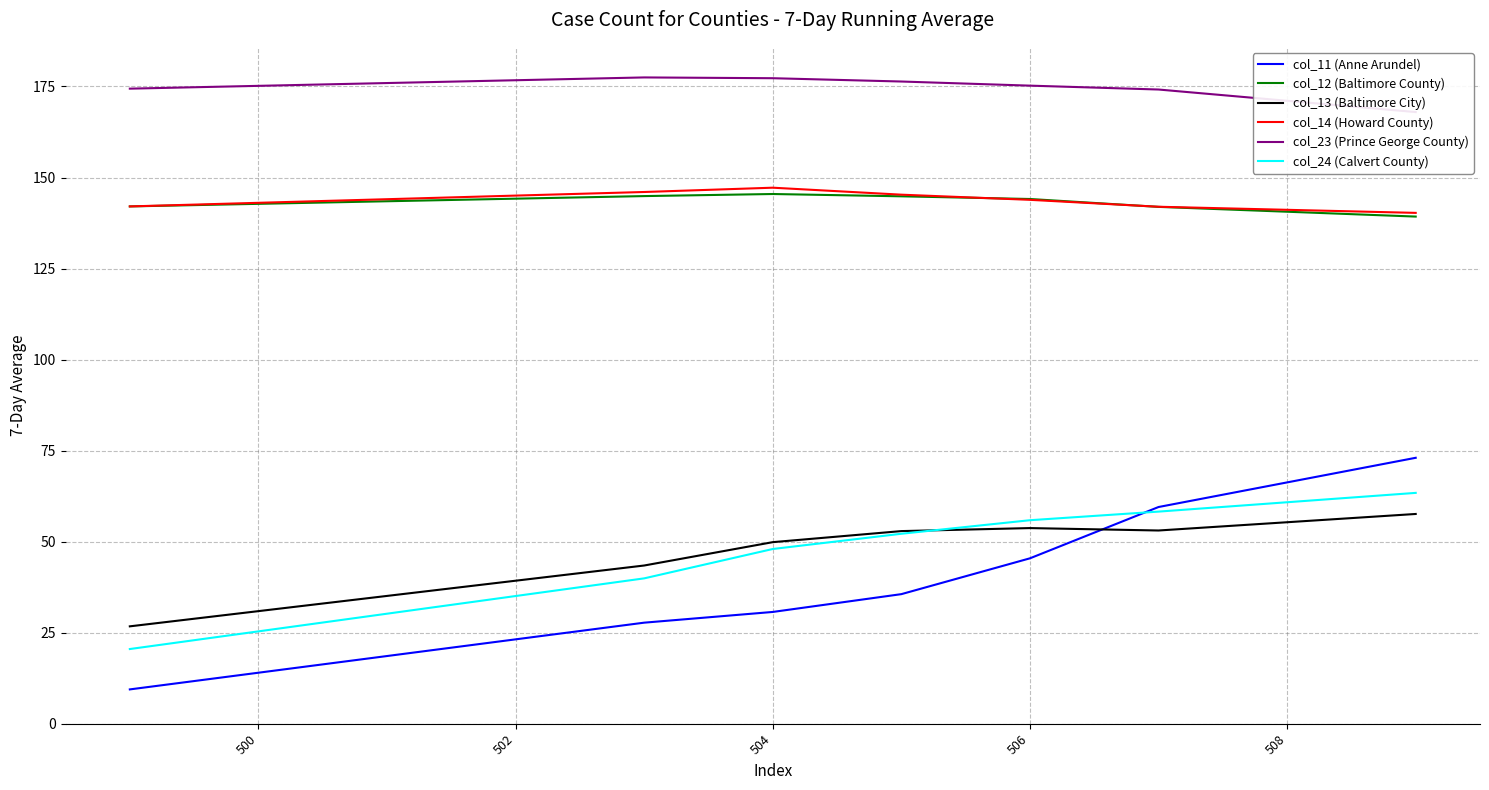

What is the minimum value for col_13 (Baltimore City)?

26.7